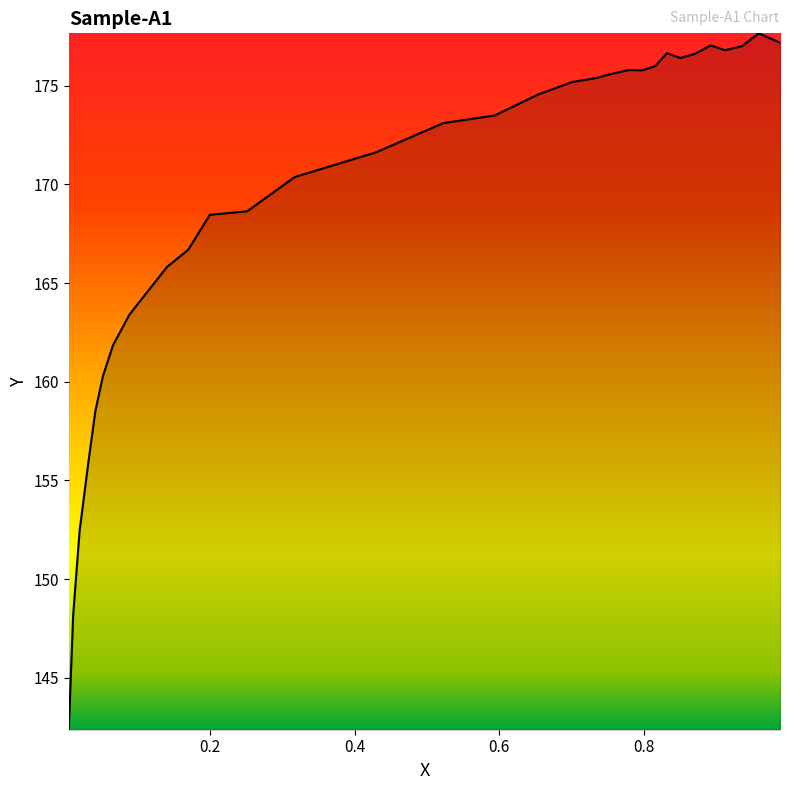

Which category has the highest value across all series?

0.9591